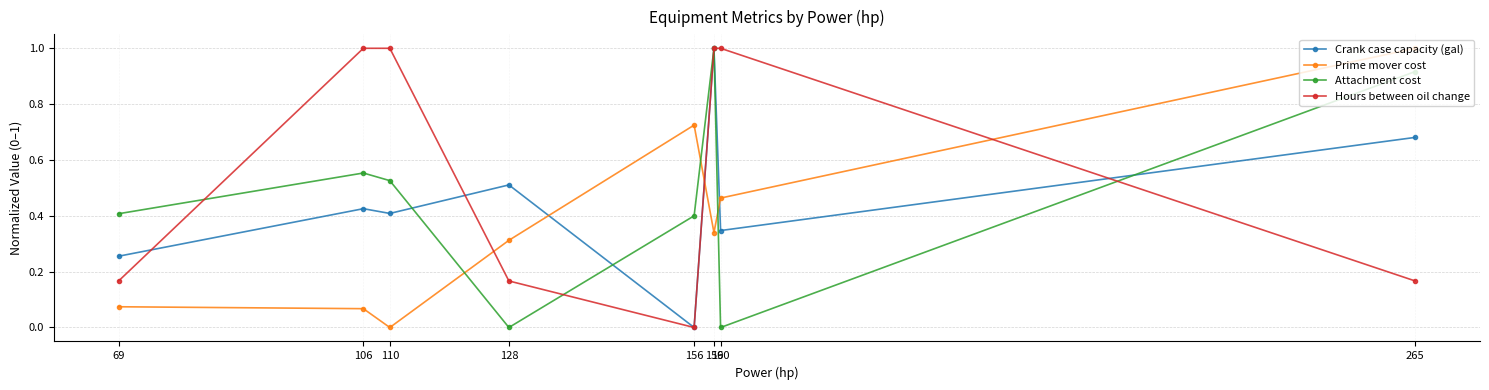

Between 159 and 265, which series saw the biggest shift?

Hours between oil change